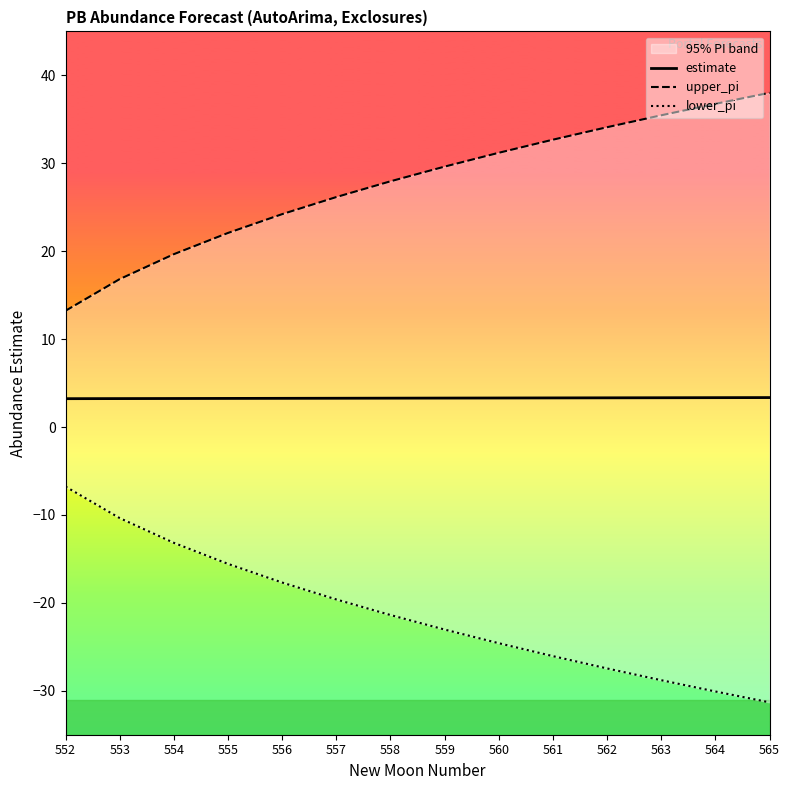

Is the value of estimate at 556 greater than the value of lower_pi at 565?

Yes